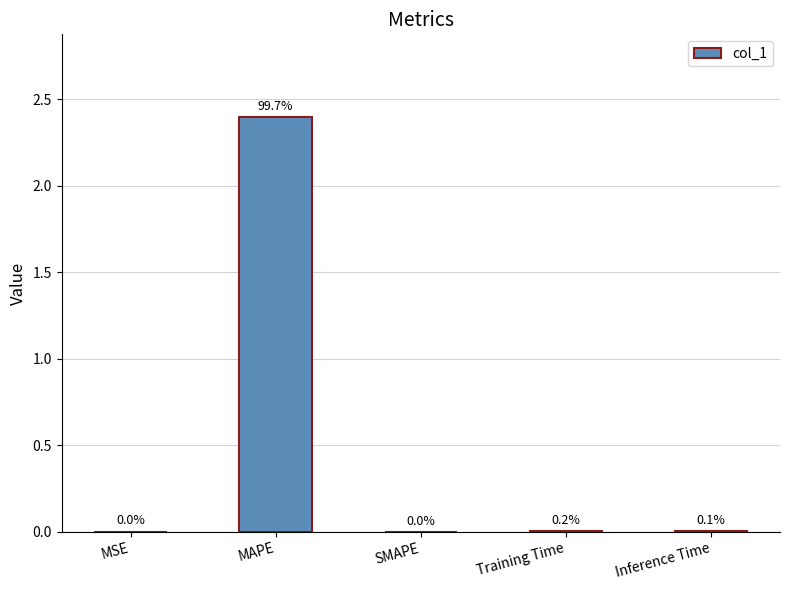

What is the sum of all values?

2.4